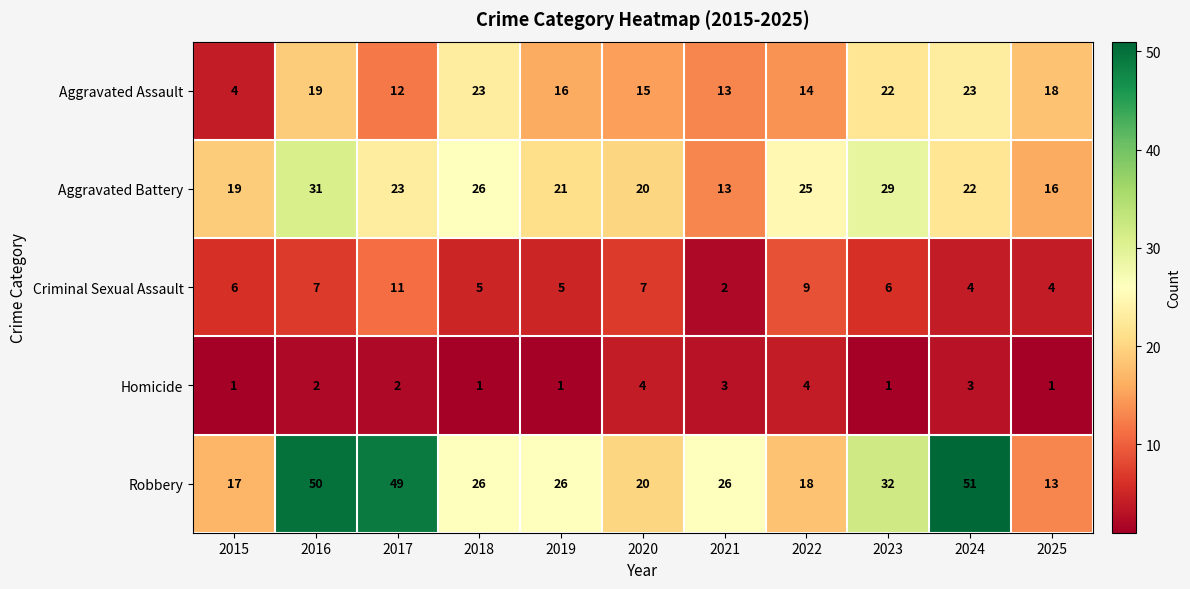

What value does the Aggravated Battery series have at 2016, to the nearest 10?

30